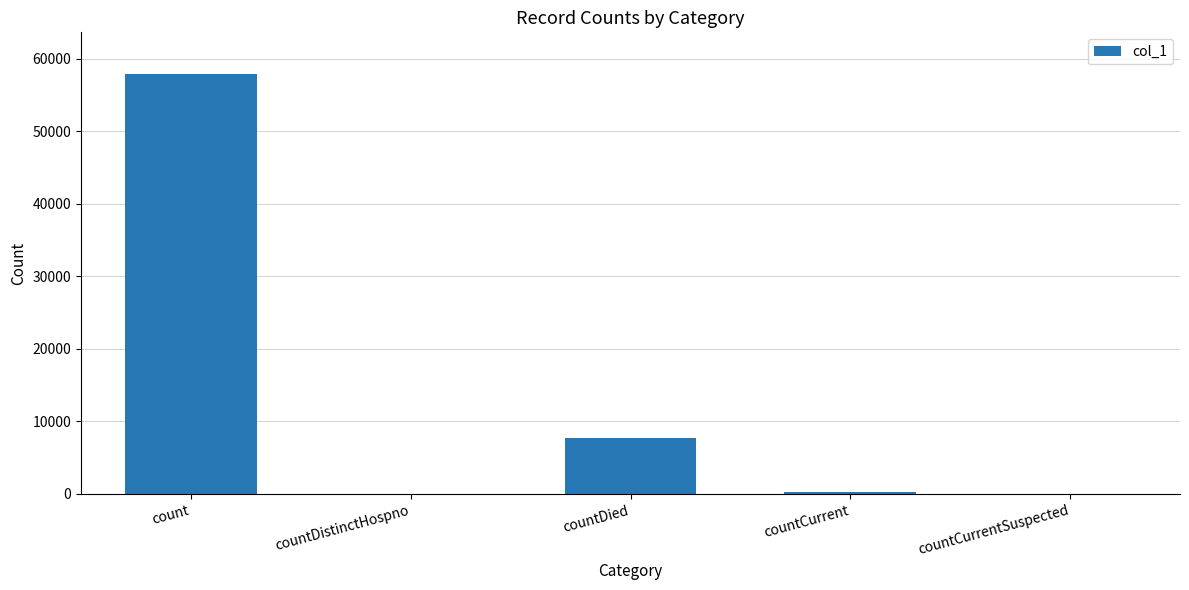

How many distinct data groups are displayed?

1